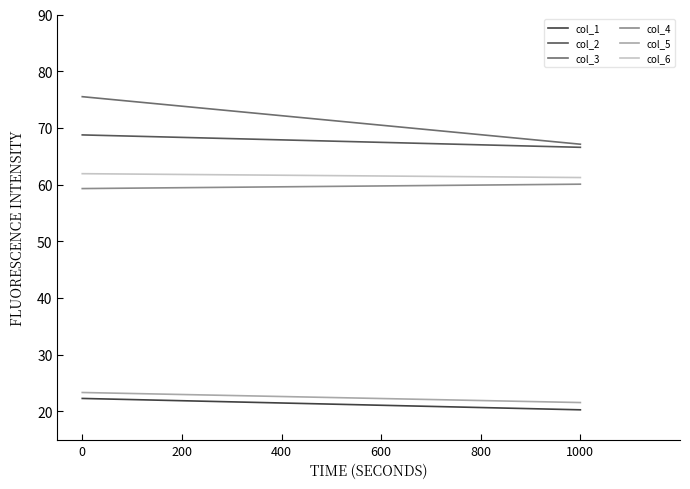

What is the difference between the maximum and minimum values in the col_3 series?

8.4